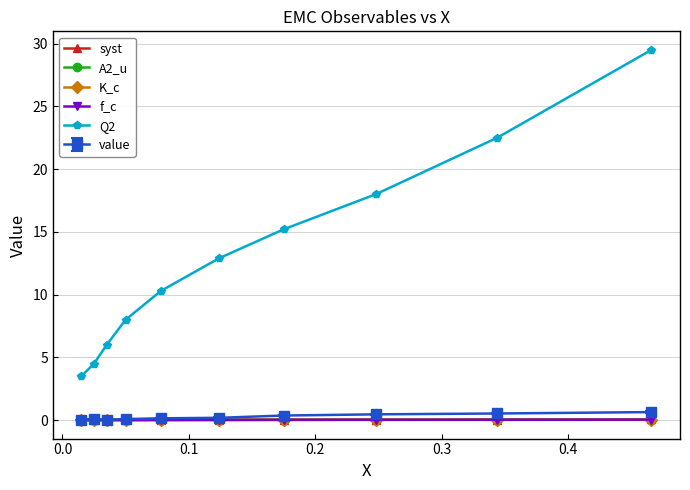

Which series has the largest total across all categories?

Q2